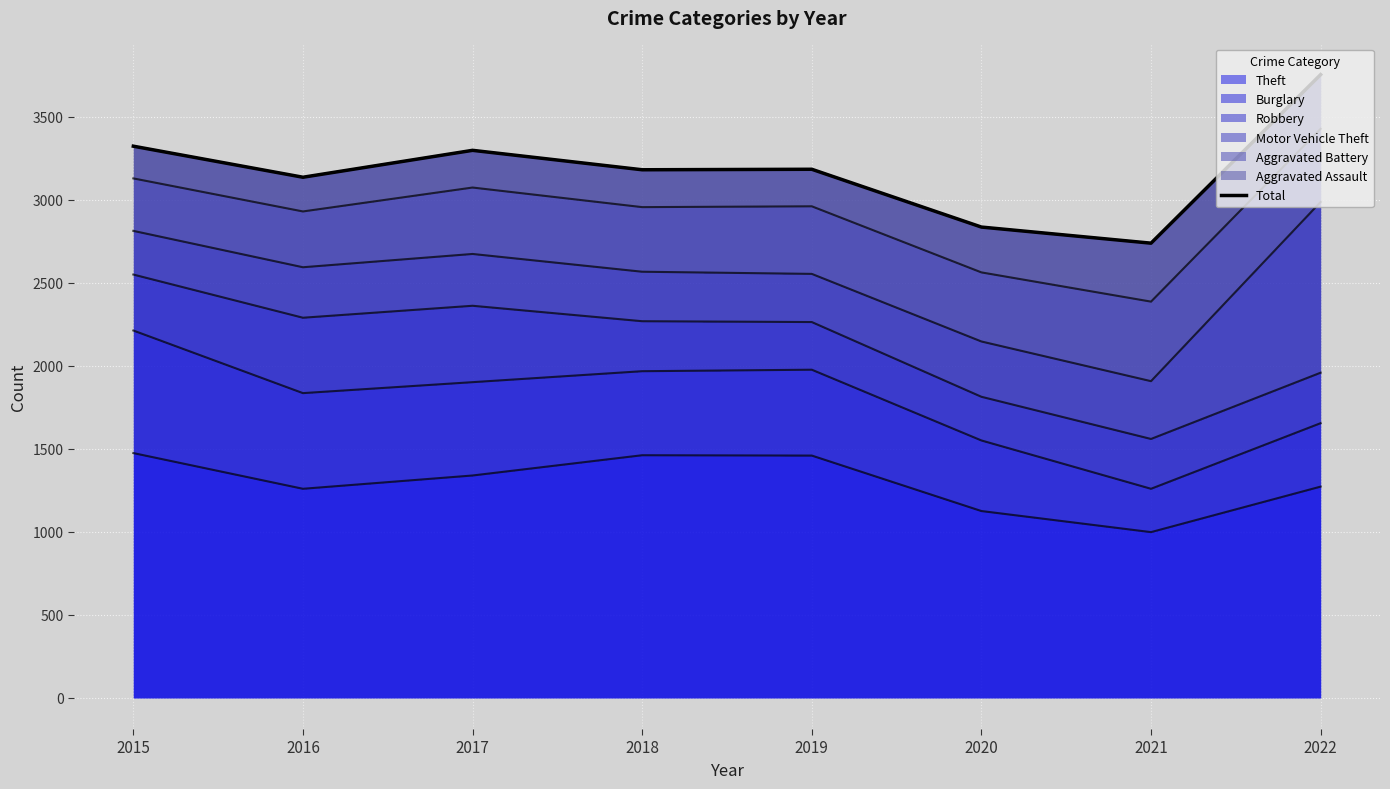

What is the value of the 3rd point from the left?

3297